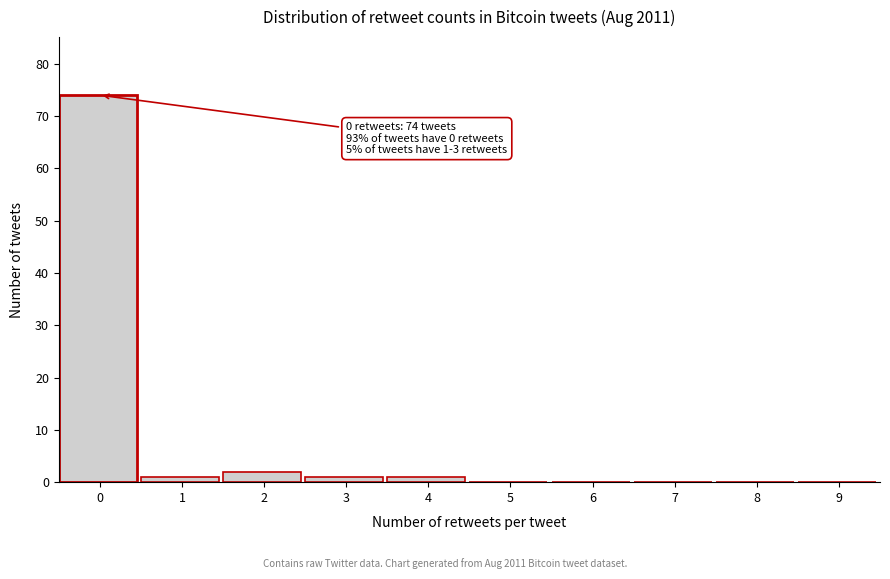

Reading left to right, transcribe all the data shown in this chart.

0=74	1=1	2=2	3=1	4=1	5=0	6=0	7=0	8=0	9=0